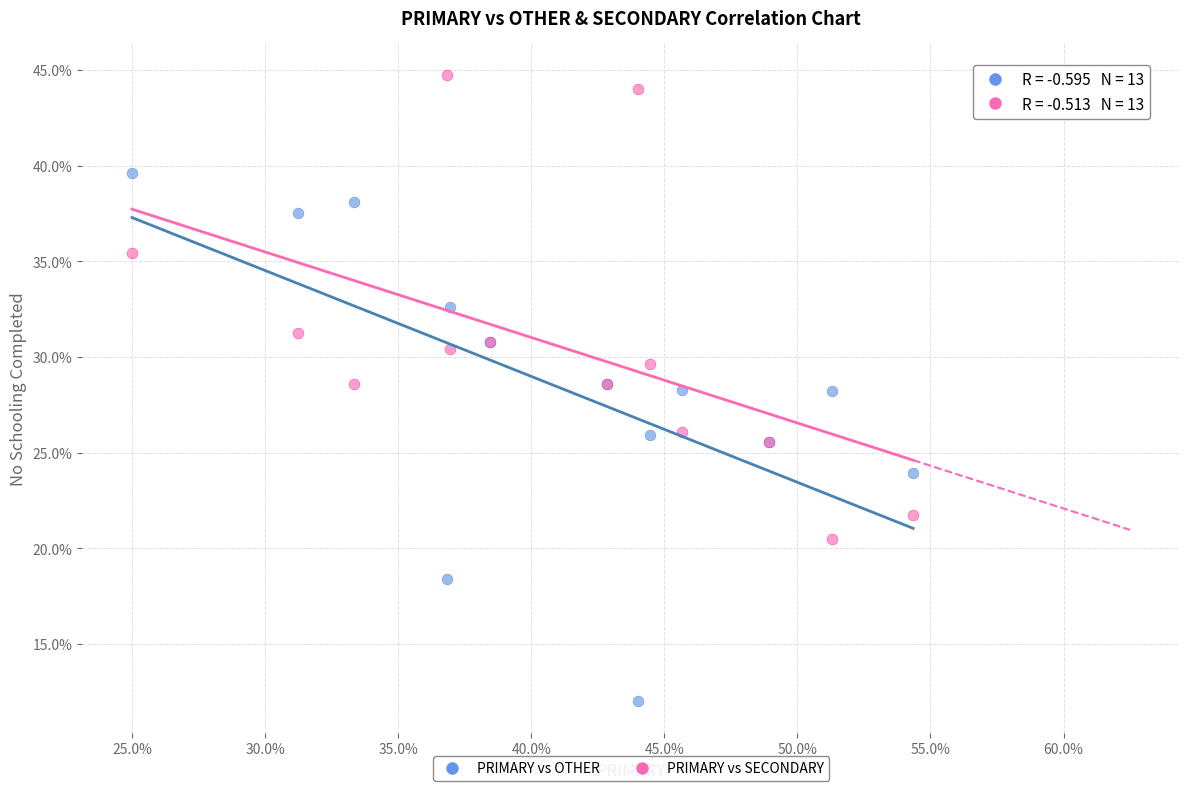

Which series reaches the maximum Y coordinate?

PRIMARY vs SECONDARY